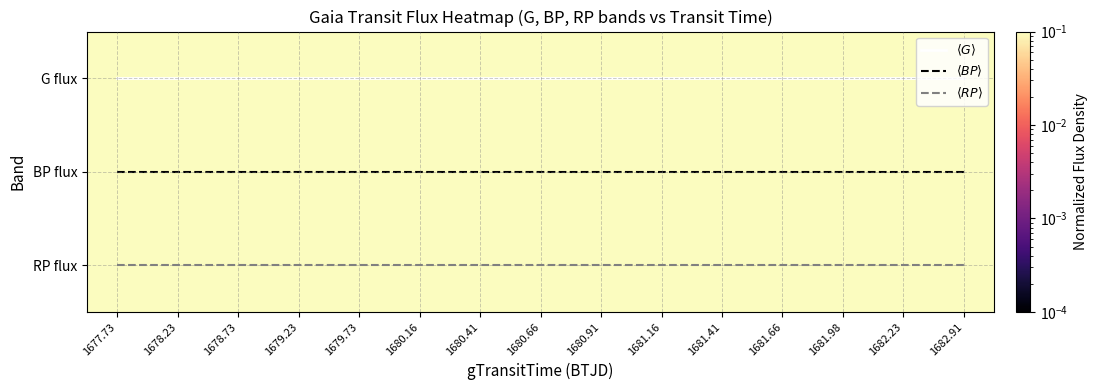

The value of G flux at 1680.91 is 1.6. True or false?

False